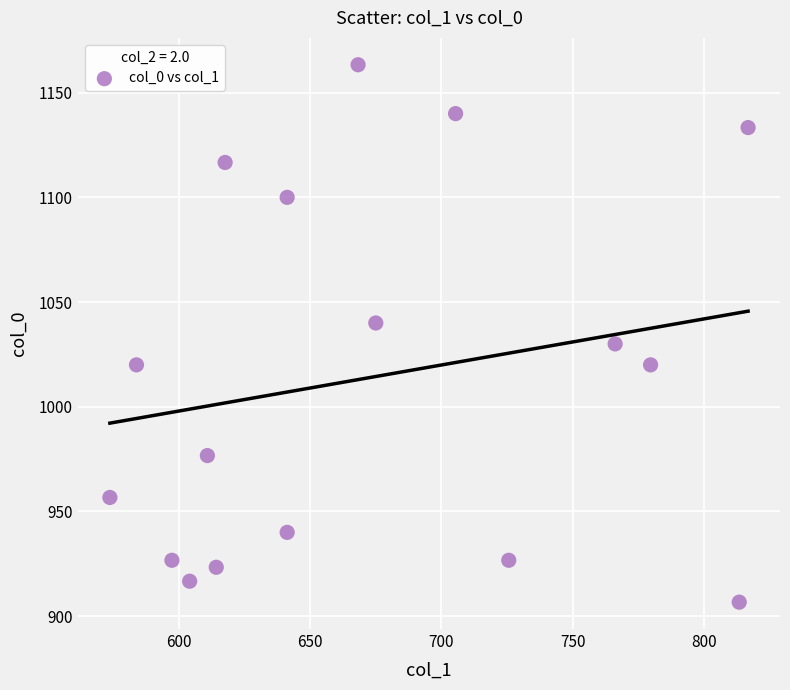

What is the range of X values (max minus min)?

243.0